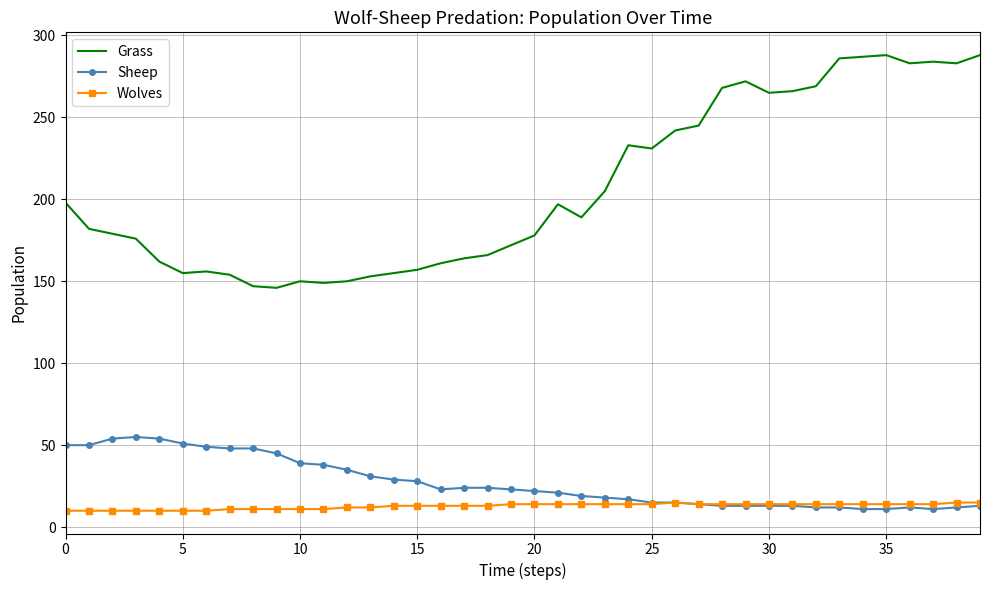

Which series has the largest total across all categories?

Grass